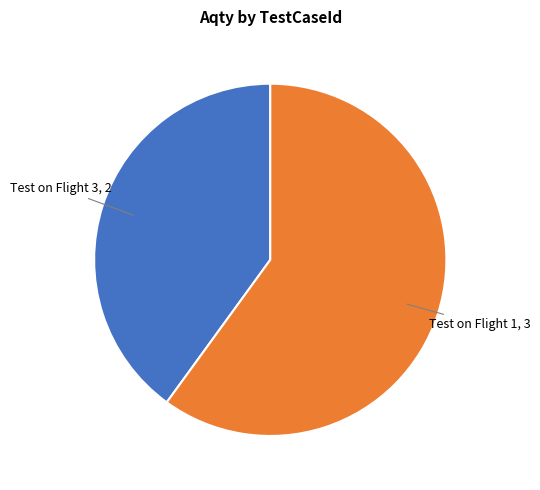

Does any single category account for the majority?

Yes